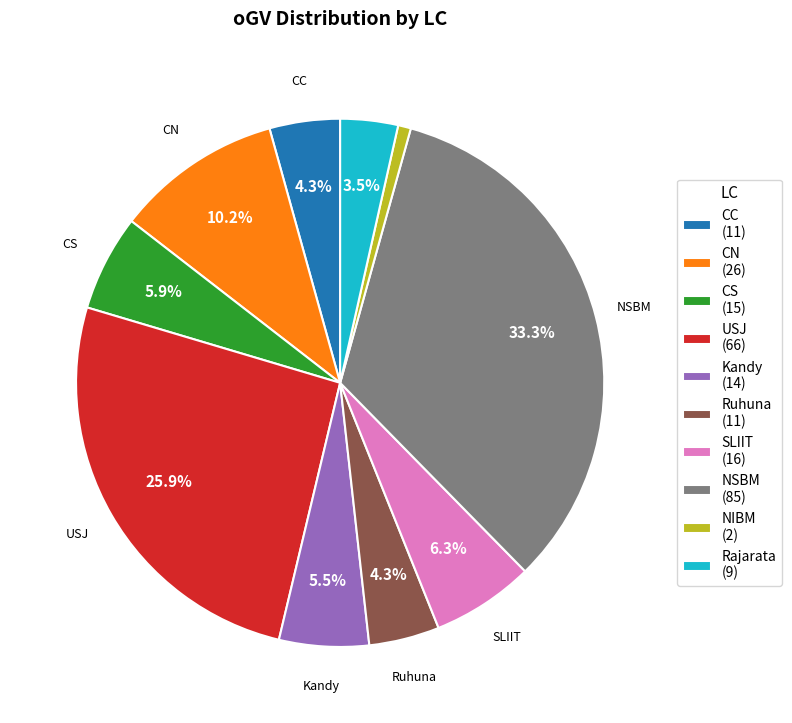

Is there a majority slice in this chart?

No